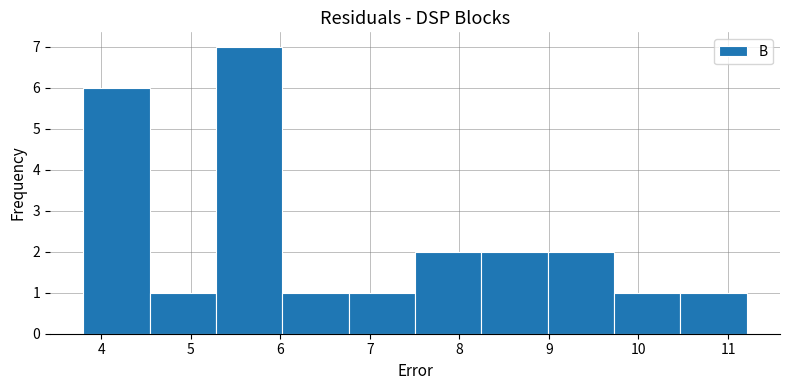

Reading left to right, list every bar in this chart as the range it spans on the x-axis followed by its height. Neither the bar edges nor the heights are printed on the chart, so give them approximately, as read against the axes.

3.8 to 4.5: 6
4.5 to 5.3: 1
5.3 to 6.0: 7
6.0 to 6.8: 1
6.8 to 7.5: 1
7.5 to 8.2: 2
8.2 to 9.0: 2
9.0 to 9.7: 2
9.7 to 10.5: 1
10.5 to 11.2: 1